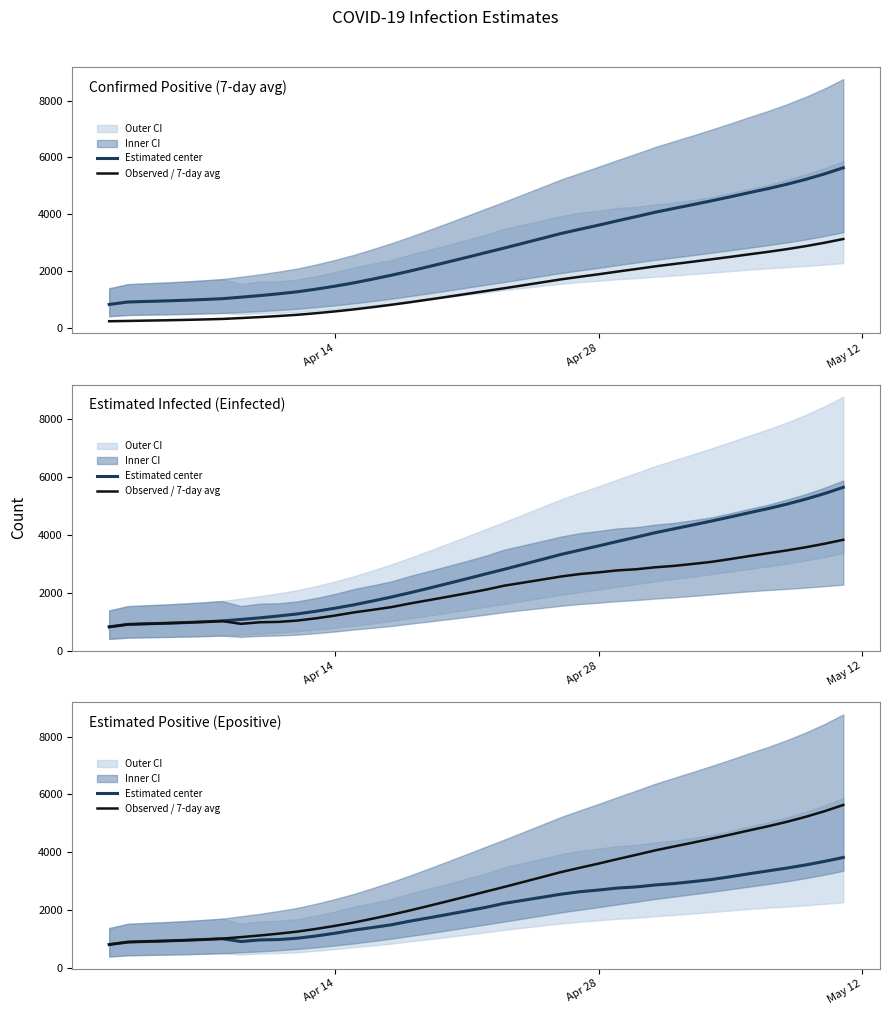

What is the difference between the maximum and second lowest values in the Observed / 7-day avg series?

4729.2